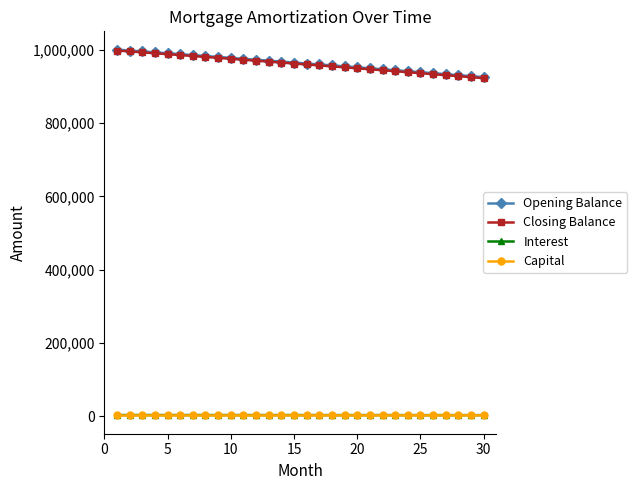

True or false: Closing Balance and Interest intersect in this chart.

False